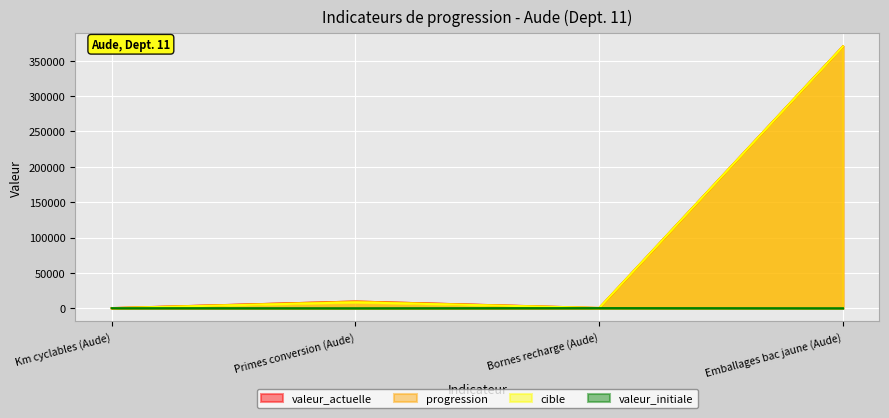

Is it true that cible equals 370000 at Emballages bac jaune (Aude)?

True